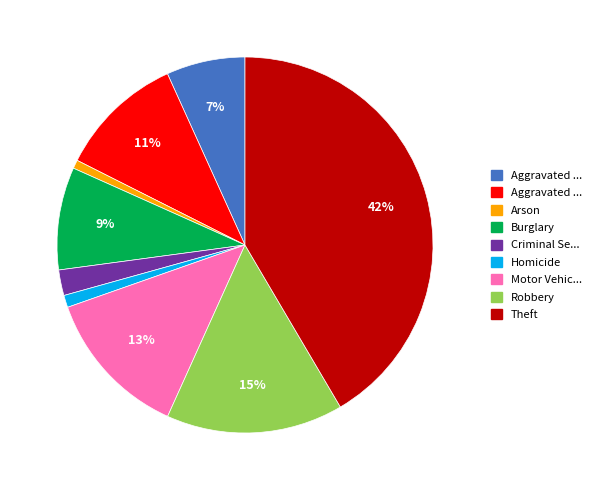

To the nearest percent, what is the difference between the largest and smallest slice percentages?

41%